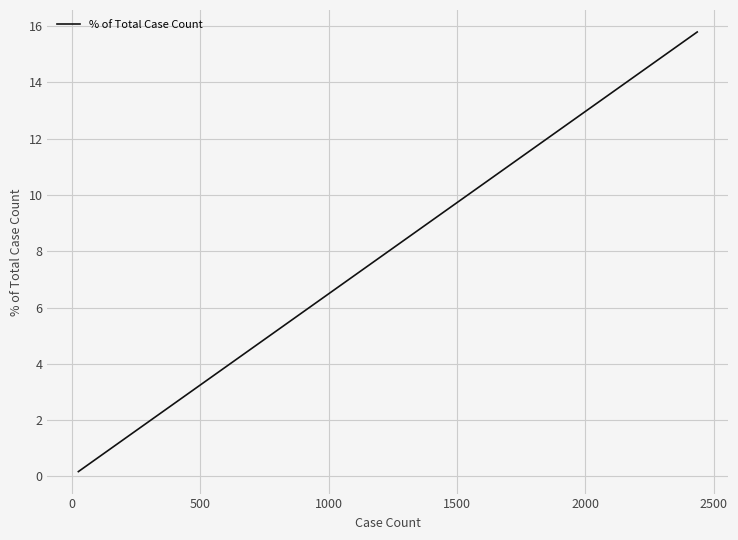

What is the difference between the maximum and minimum values?

15.6